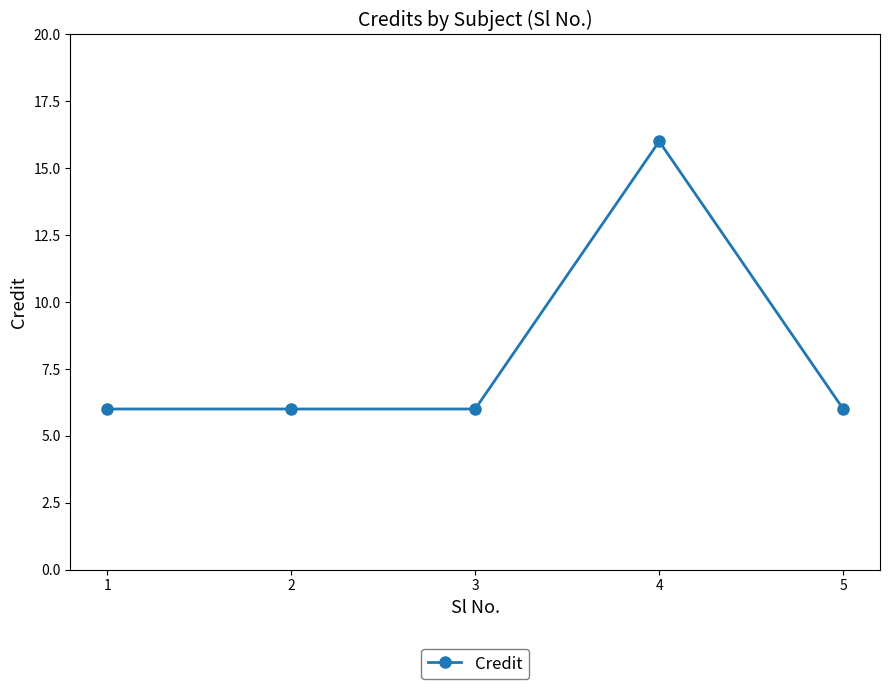

What is the value of the 5th point from the left?

6